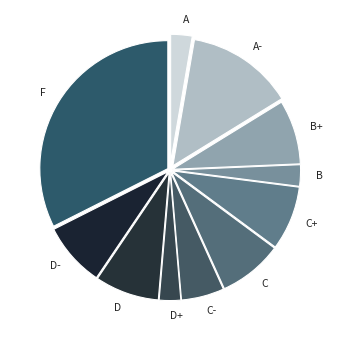

Is A- the majority of the pie?

No